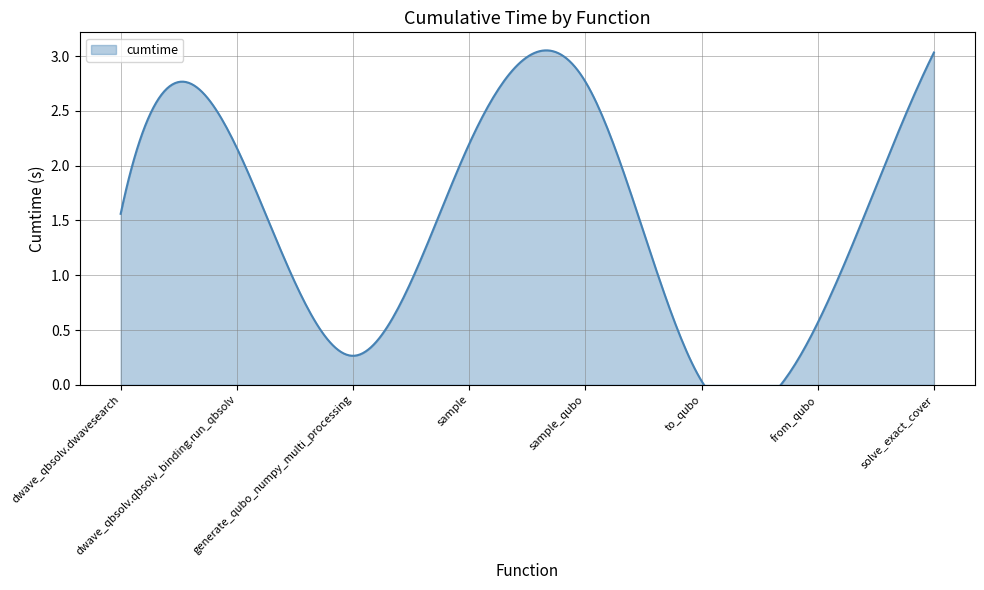

Rank the categories by value from lowest to highest.

to_qubo, generate_qubo_numpy_multi_processing, from_qubo, dwave_qbsolv.dwavesearch, dwave_qbsolv.qbsolv_binding.run_qbsolv, sample, sample_qubo, solve_exact_cover